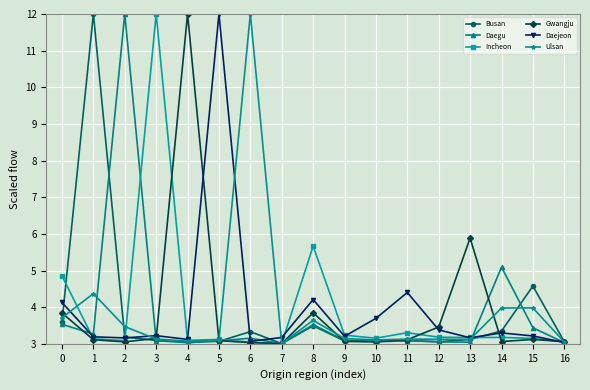

What is the smallest value displayed?

3.0